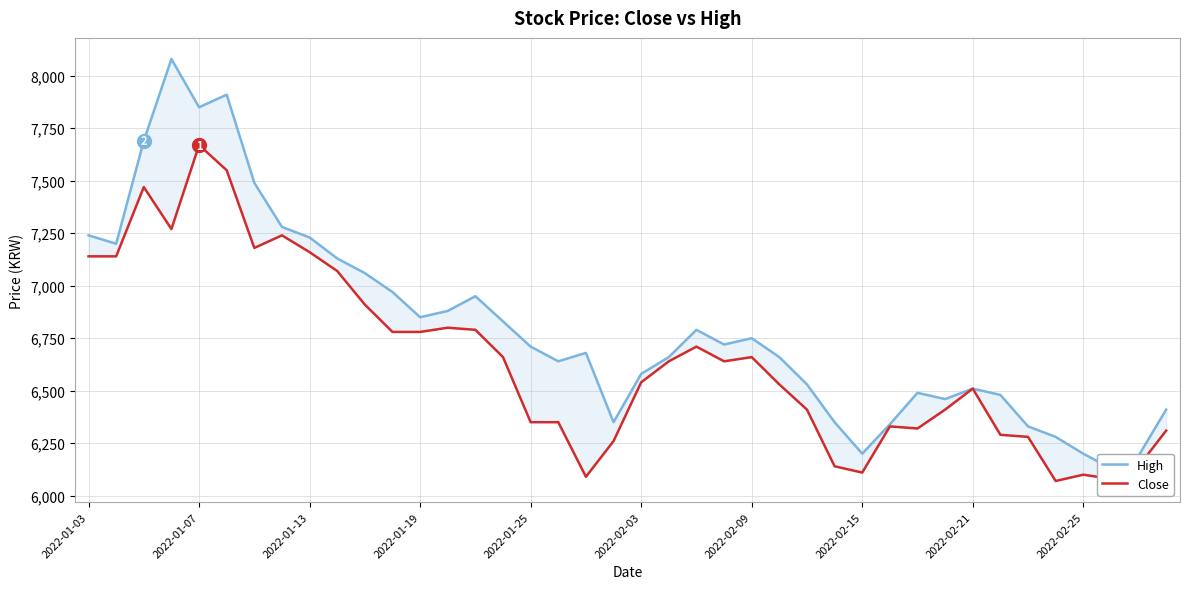

Which has a higher value, 23 or 33?

23